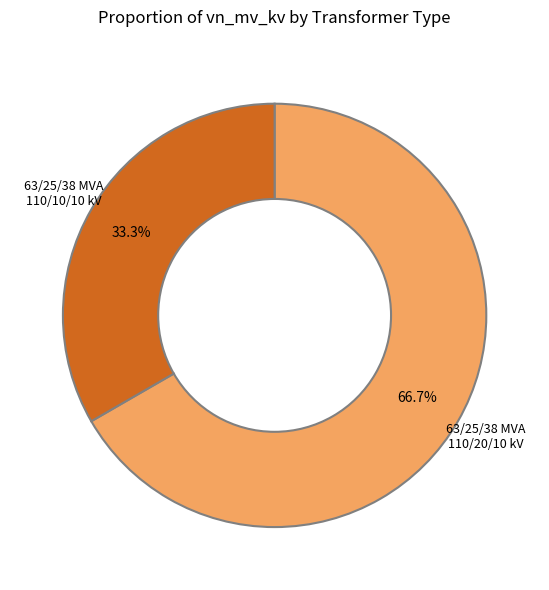

Which category accounts for the majority?

63/25/38 MVA 110/20/10 kV